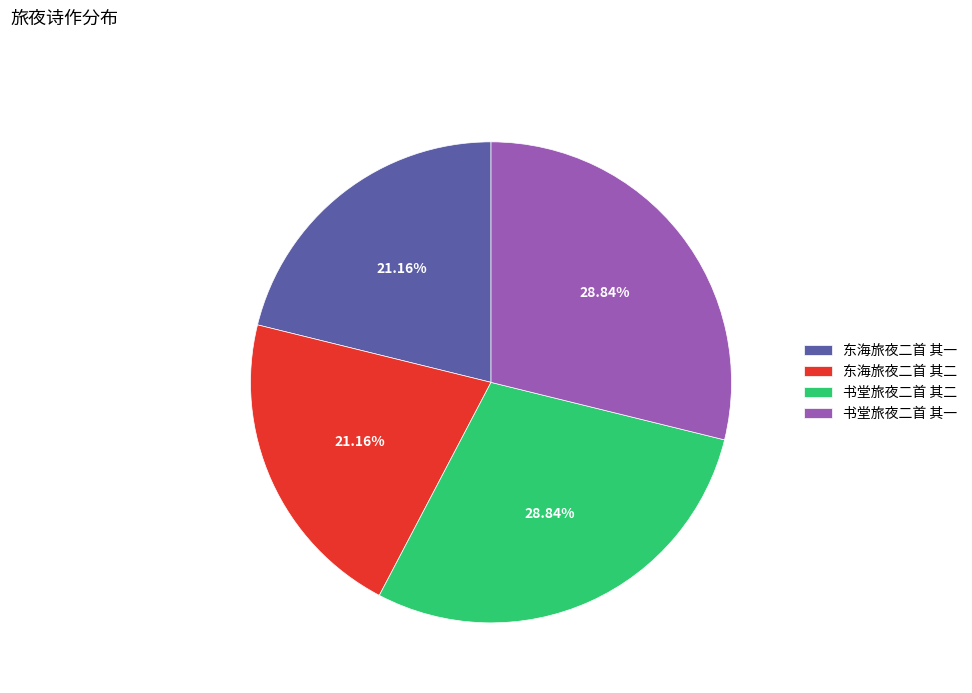

Count the number of slices in the pie.

4